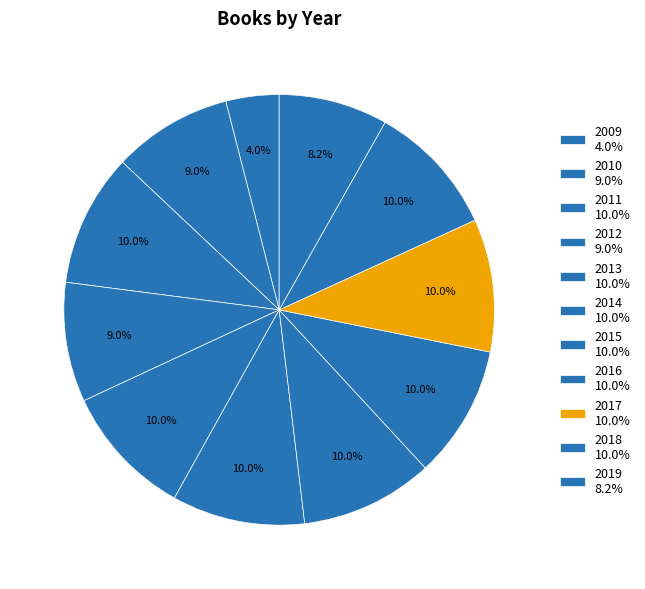

How many segments does this pie chart have?

11